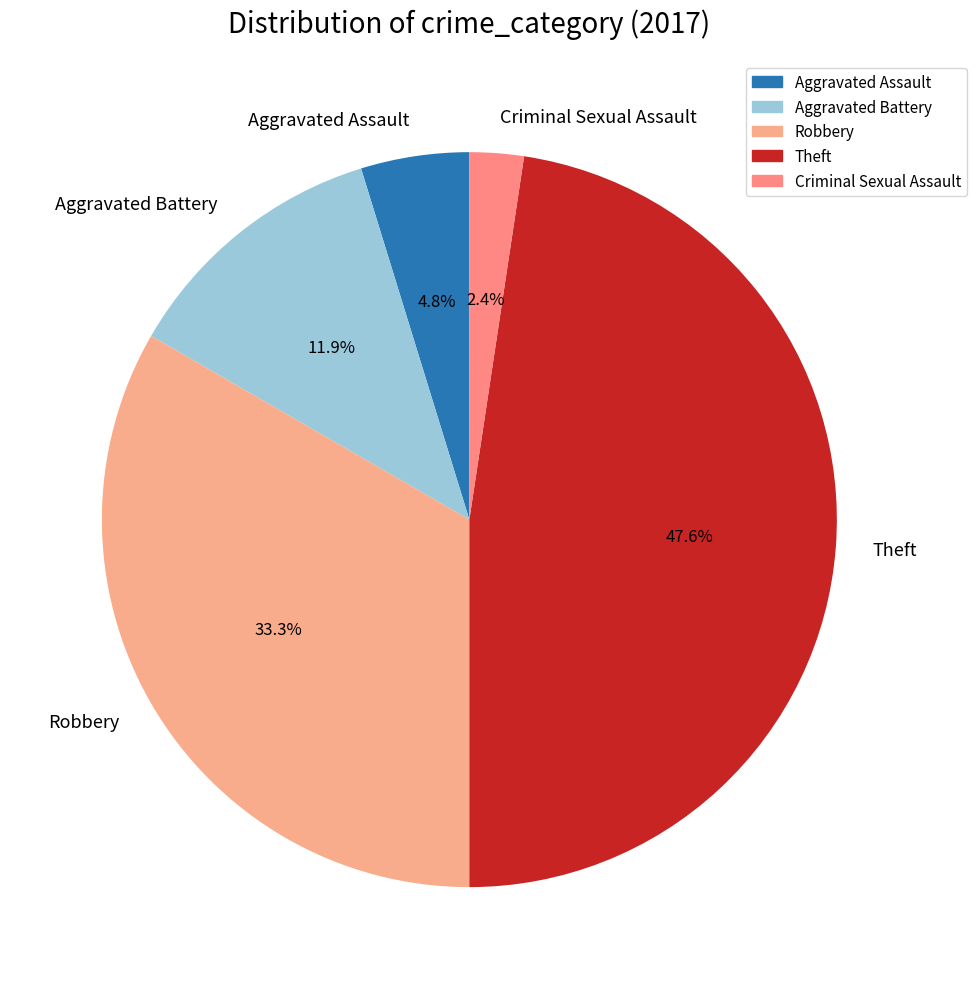

Count the number of slices in the pie.

5